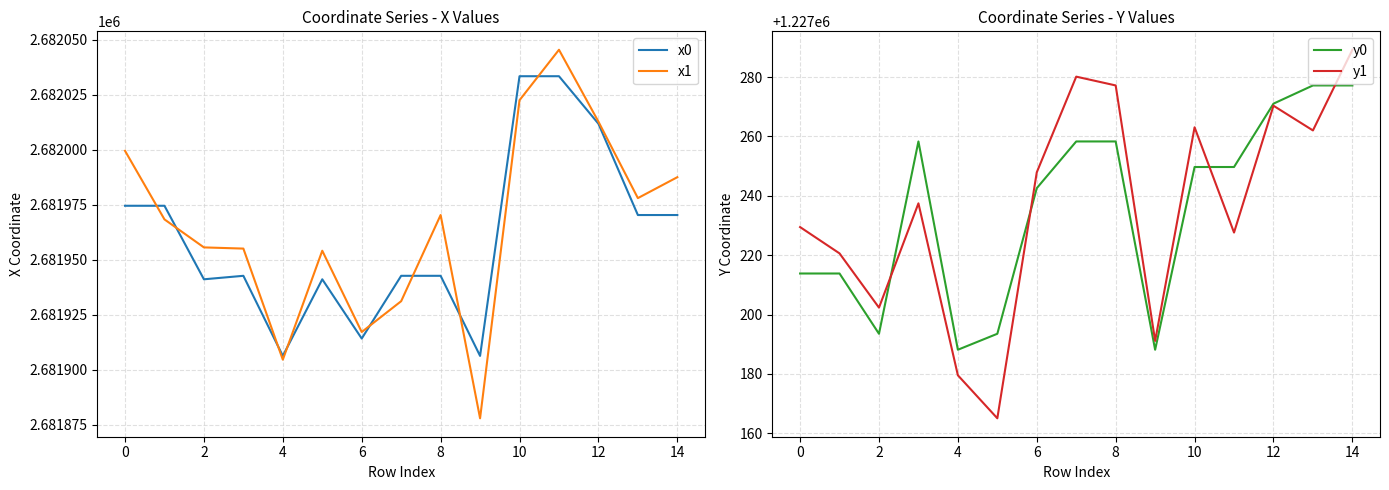

True or false: y1 and x0 intersect in this chart.

False